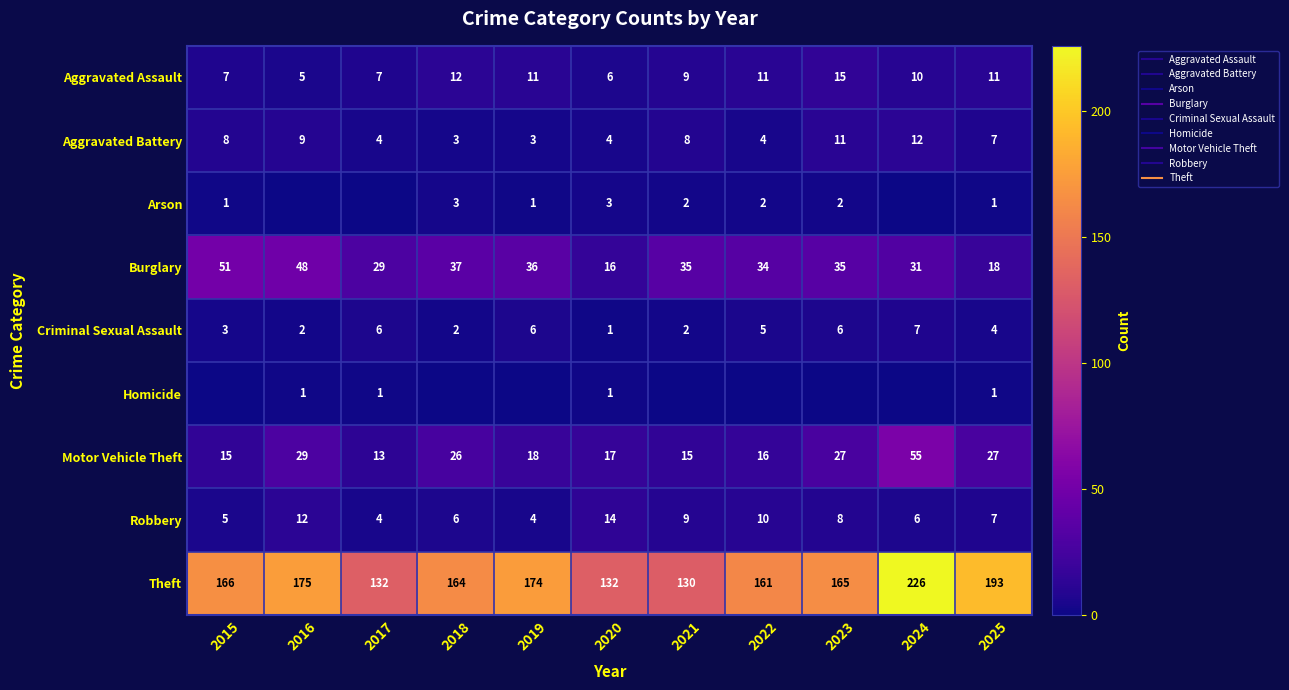

Which label corresponds to the smallest value in the chart?

2016